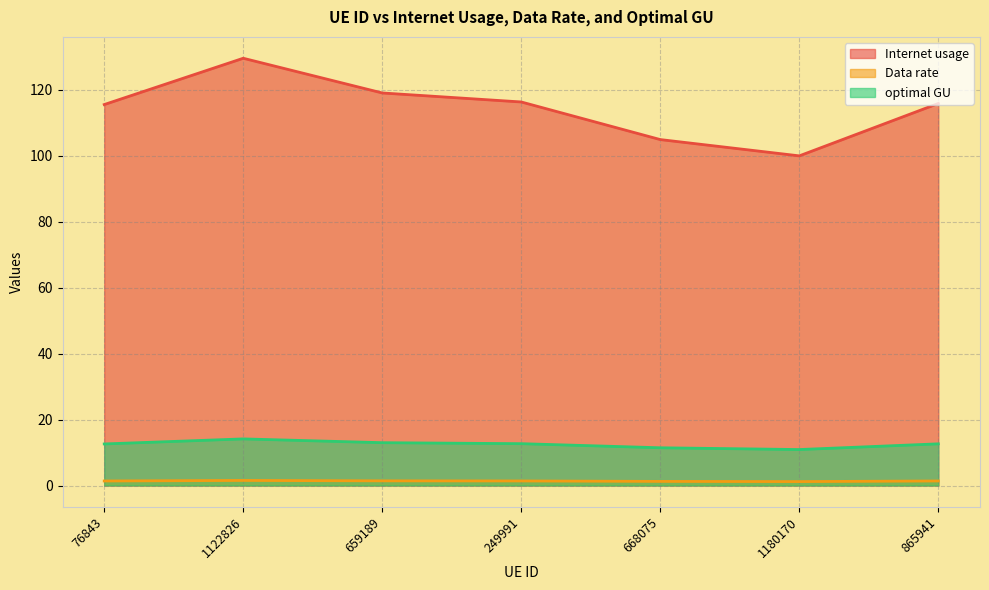

What are all the series names shown in the legend?

Internet usage, Data rate, optimal GU